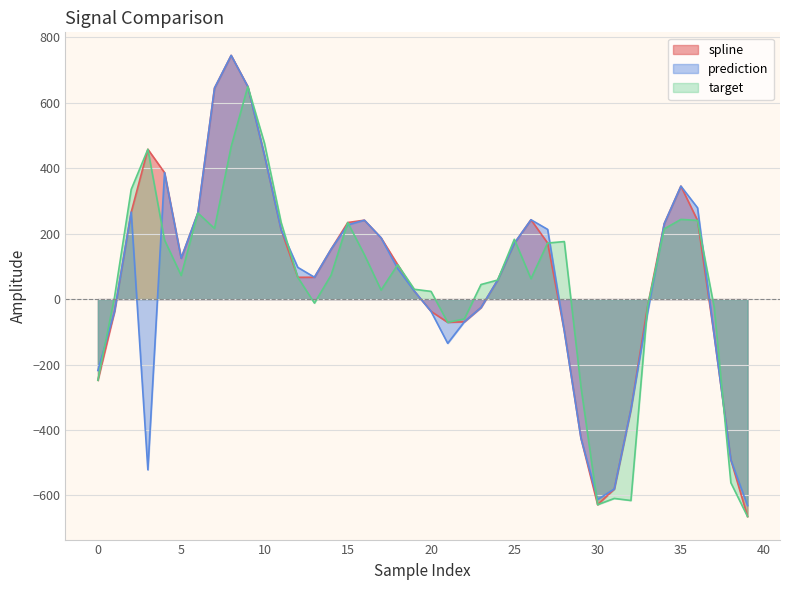

Between 14 and 23, which series saw the biggest shift?

spline